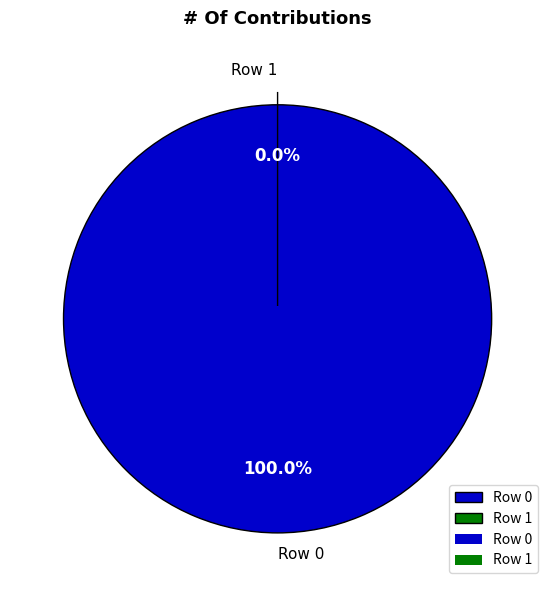

Rank the categories by value from lowest to highest.

Row 1, Row 0